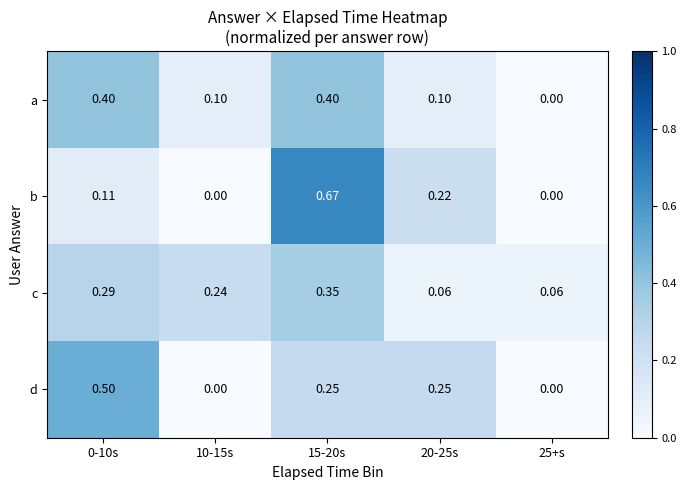

What is the total value across all series at 0-10s?

1.3